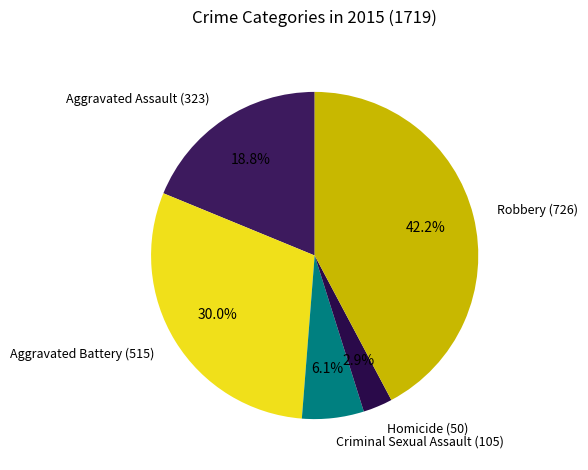

Does Robbery account for over 50% of the chart?

No